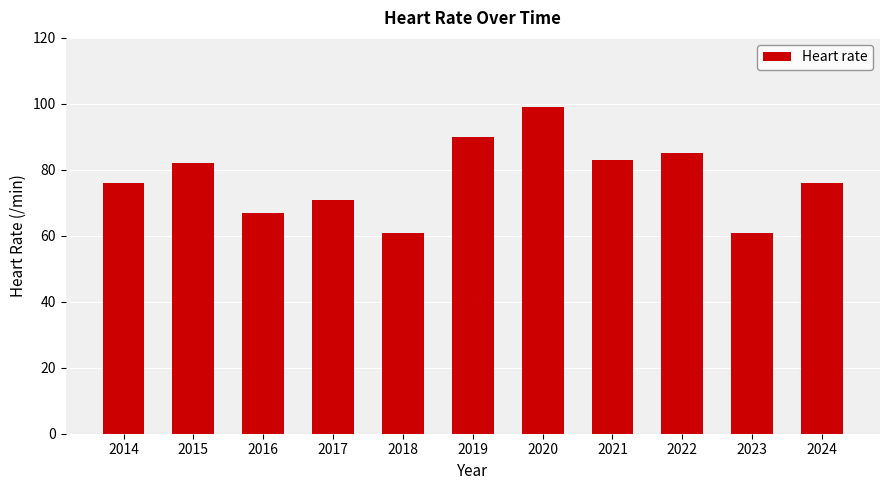

Reading left to right, what are all the values shown in this chart?

2014=76	2015=82	2016=67	2017=71	2018=61	2019=90	2020=99	2021=83	2022=85	2023=61	2024=76